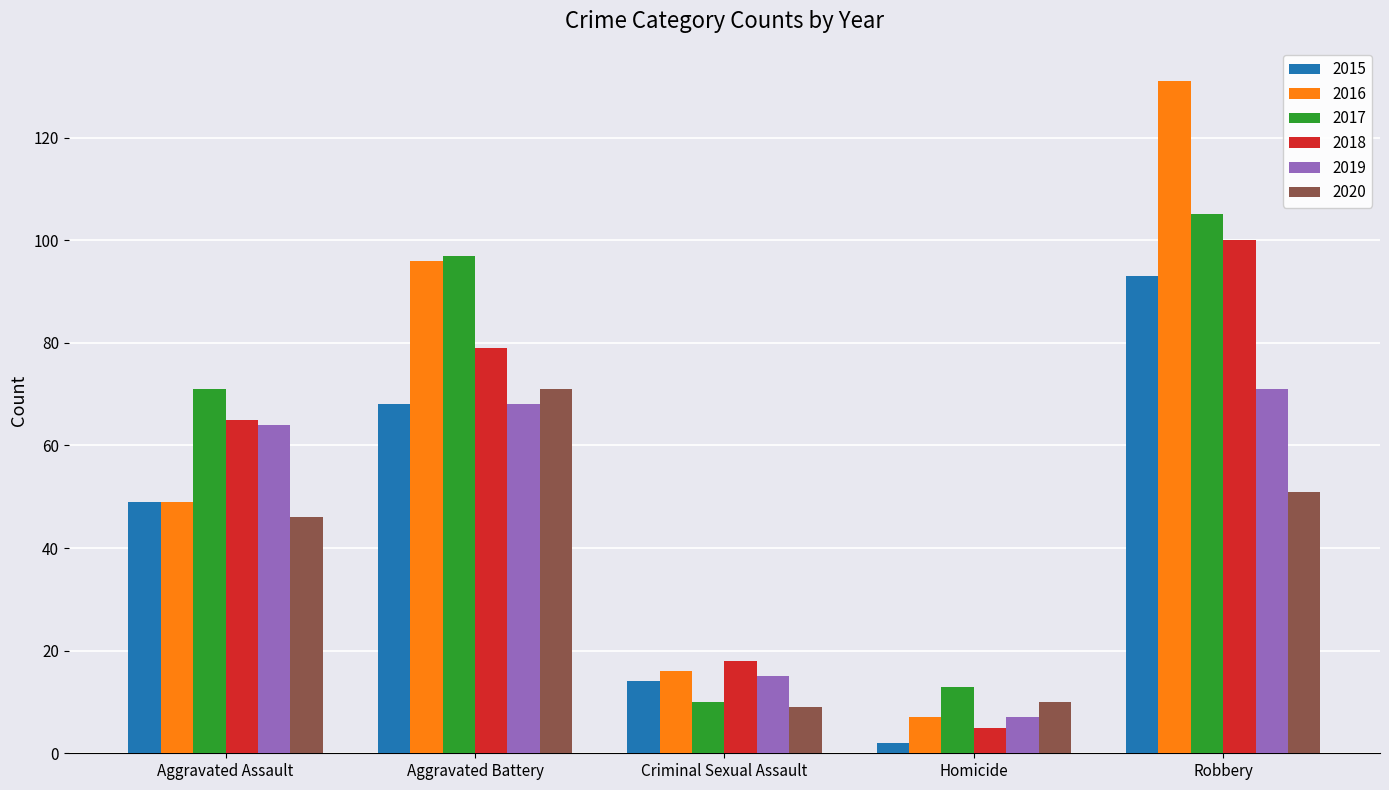

Count the number of data series in this chart.

6